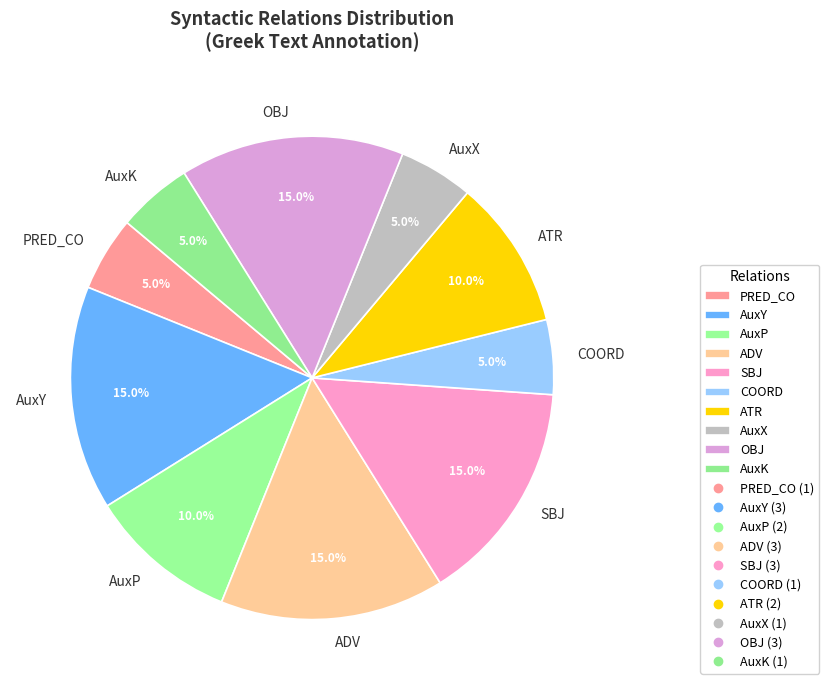

To the nearest percent, what is the difference between the COORD and AuxP slice percentages?

5%